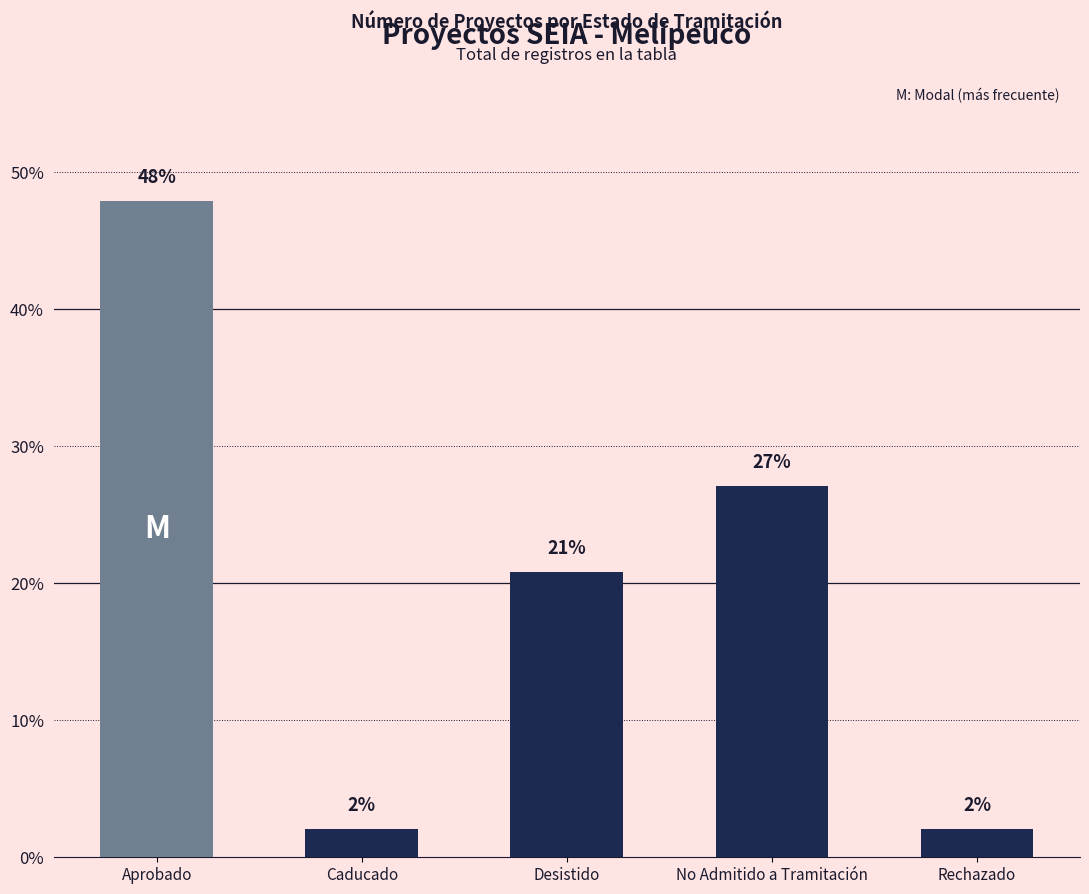

Is it true that the value at No Admitido a Tramitación is 27.1?

True